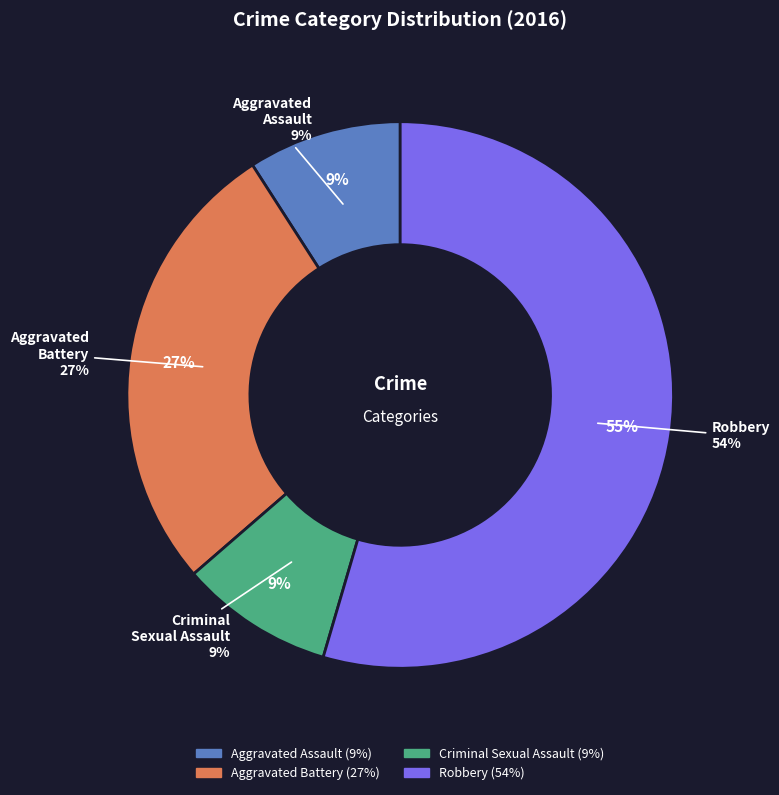

Which slice is the largest?

Robbery